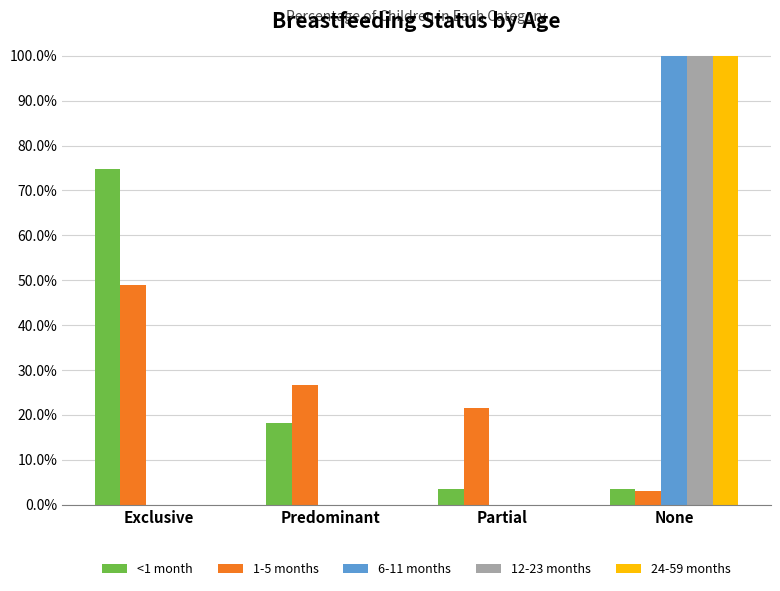

What are all the series names shown in the legend?

<1 month, 1-5 months, 6-11 months, 12-23 months, 24-59 months